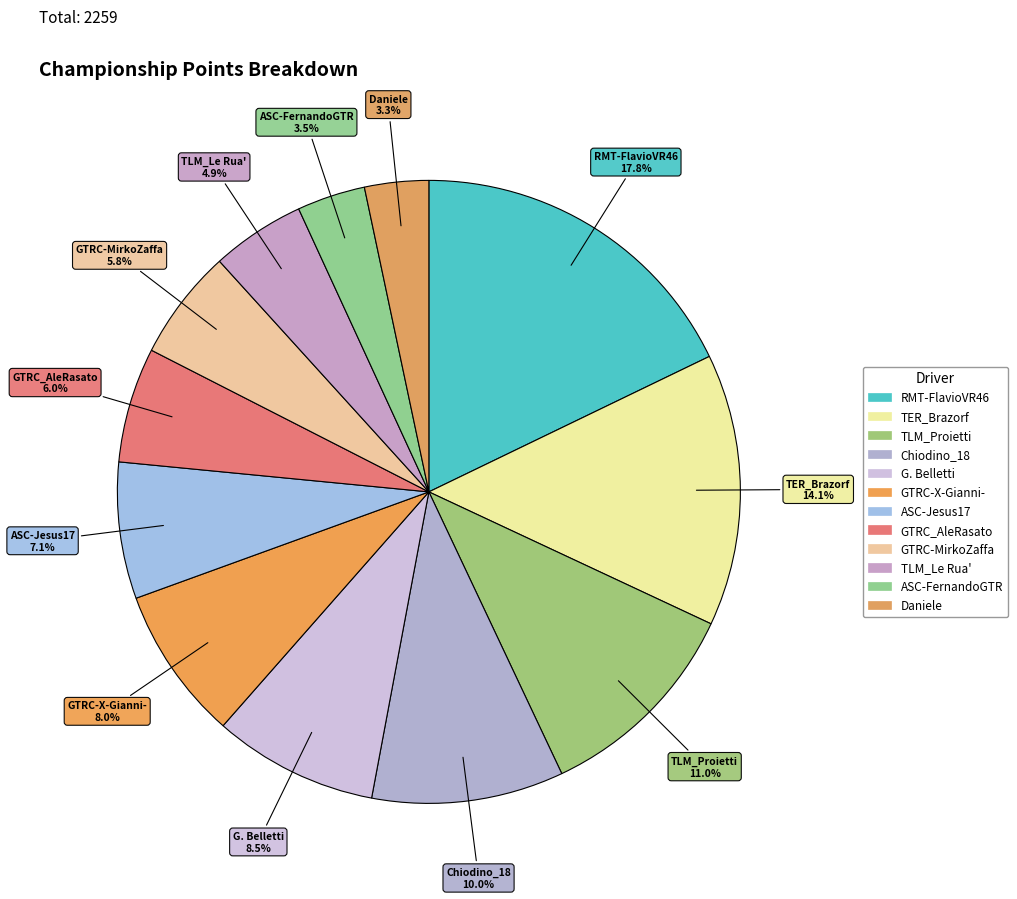

Is it true that Daniele is 16% of the pie?

False